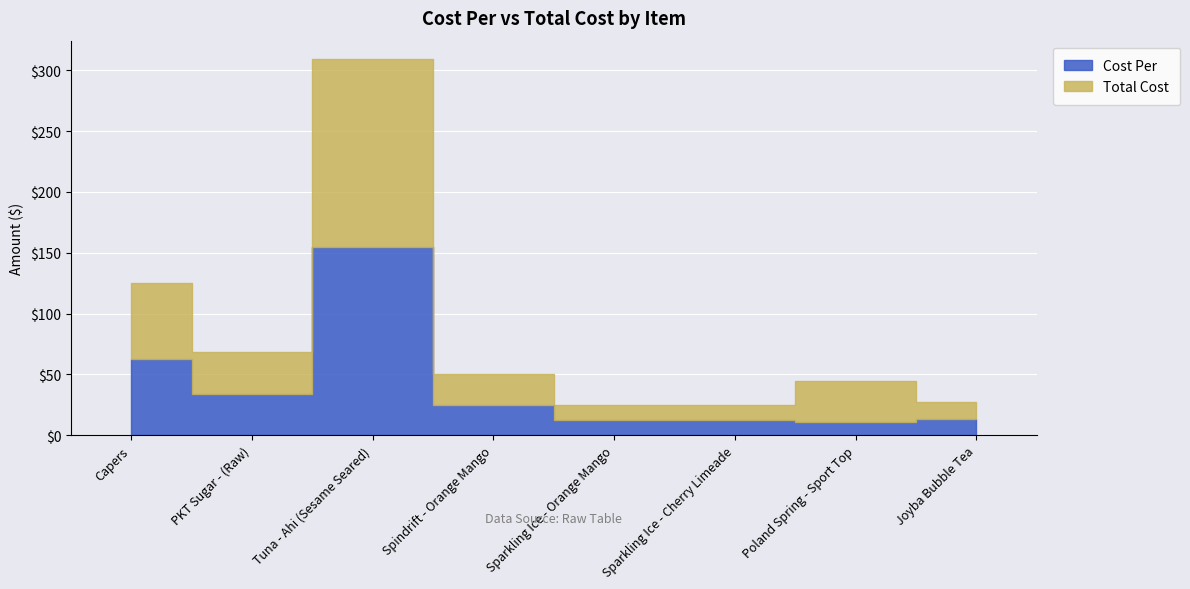

True or false: Total Cost has more than 1 interior local peaks.

True